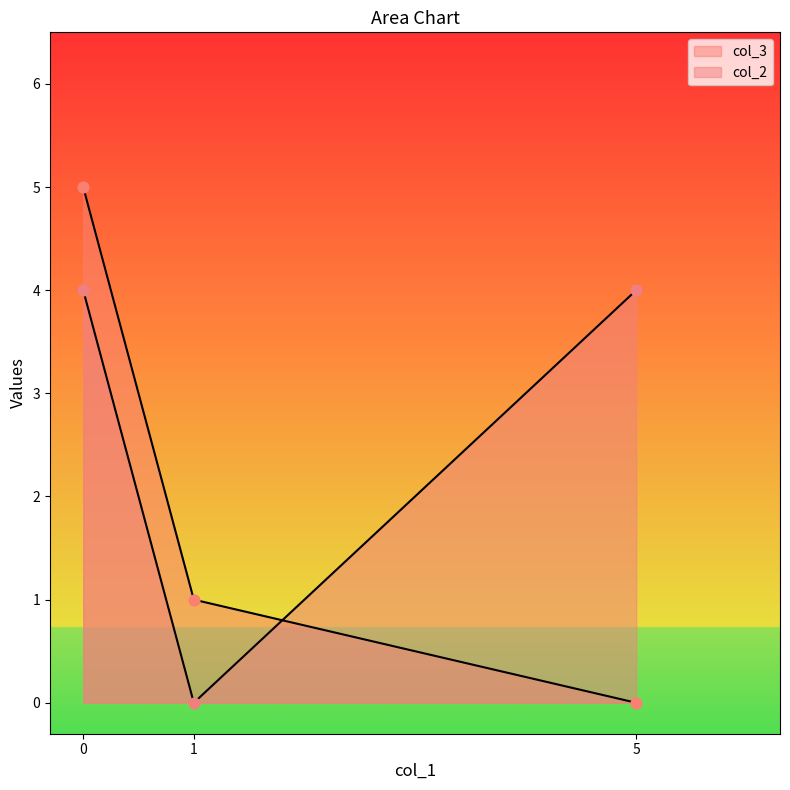

What is the total value across all series at 5?

4